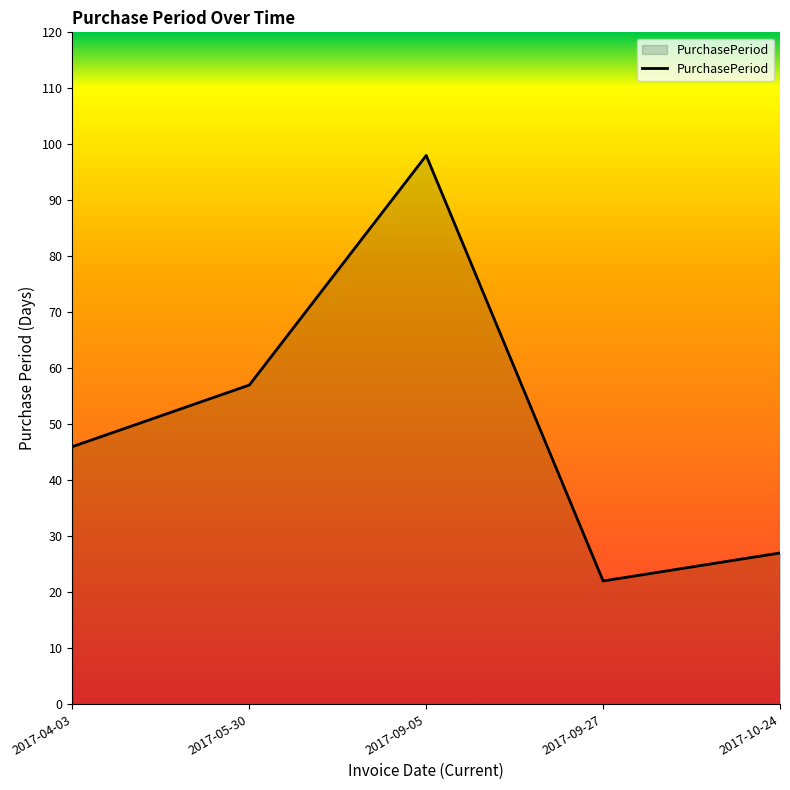

Reading left to right, extract all data points from this chart.

46	57	98	22	27